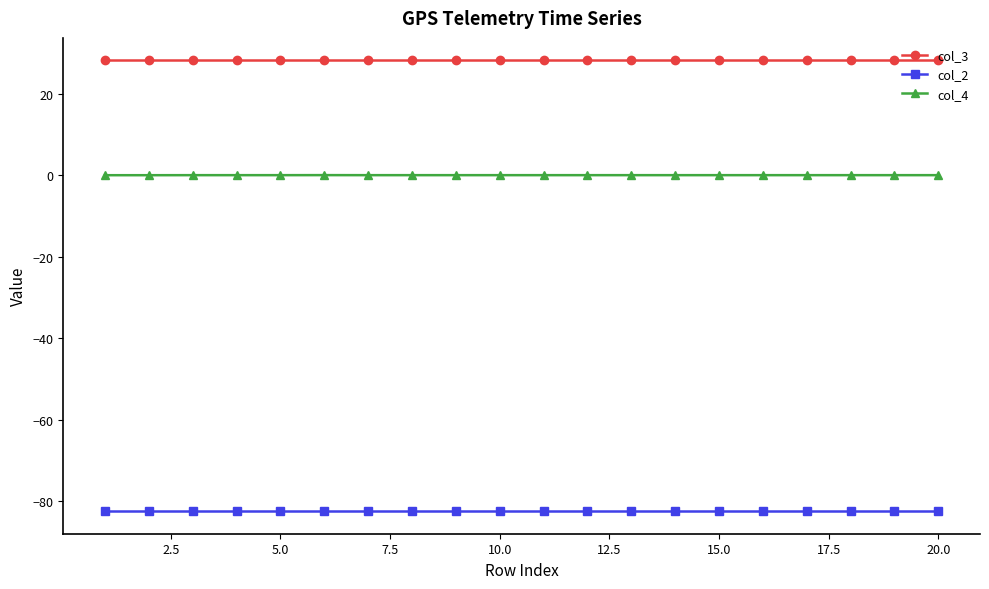

Which series has the largest total across all categories?

col_3